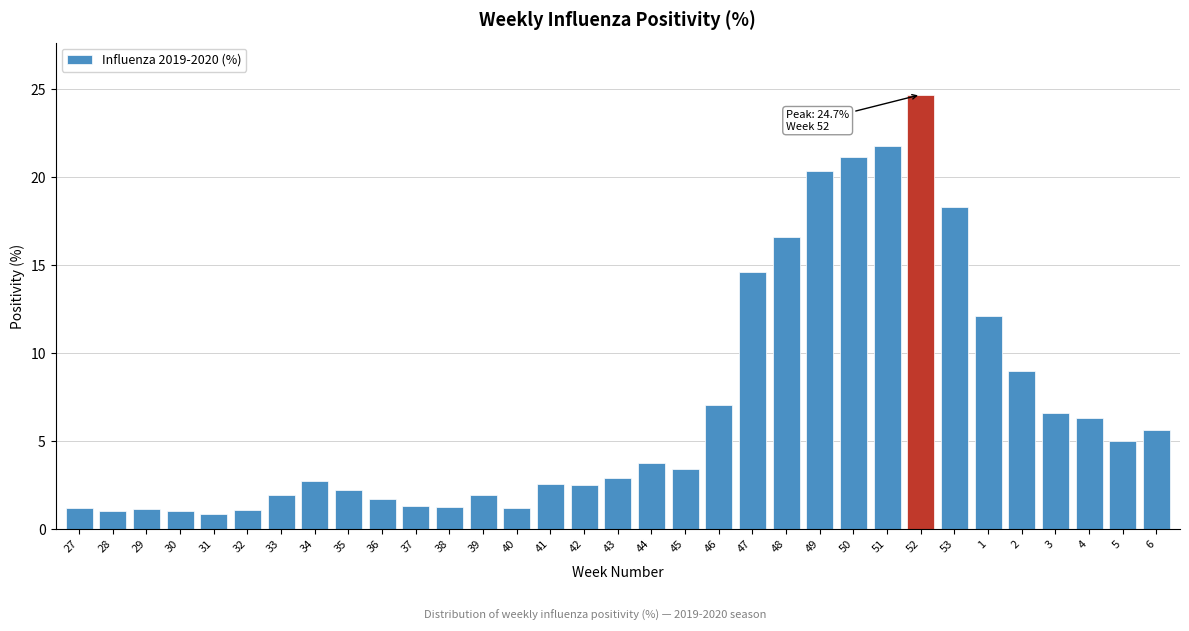

Read the value at 48.

16.6